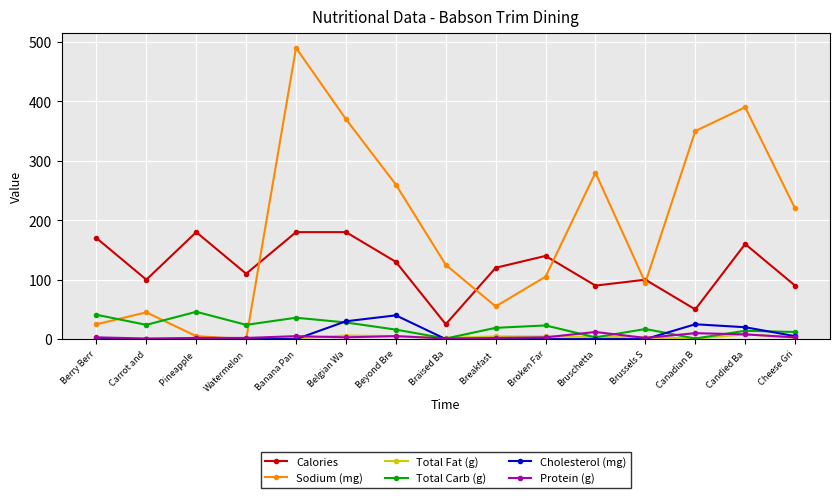

Where does the Total Carb (g) series first go above 19?

Berry Berr